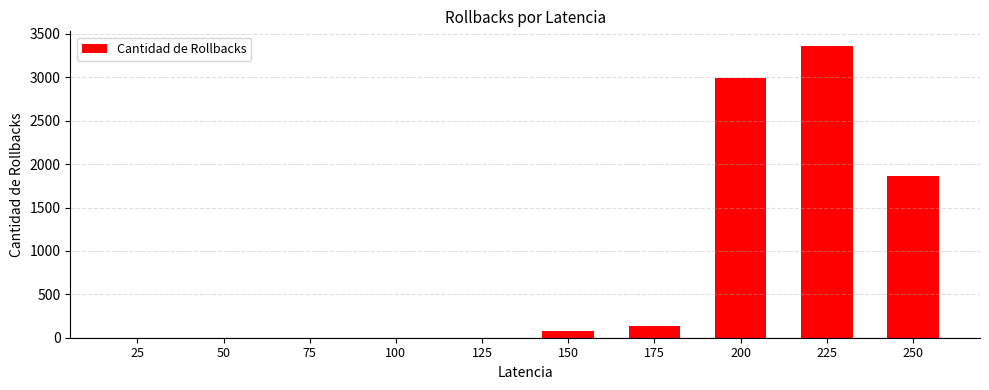

Count the number of data series in this chart.

1